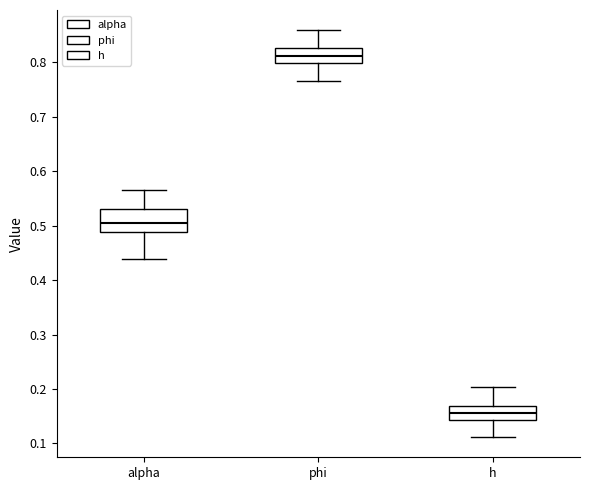

Reading left to right, read every box against the y-axis: the position of its median line, the range the box covers, and the ends of its whiskers. The values are not printed on the chart, so give them approximately, as read against the axis.

alpha: median 0.51, box 0.49 to 0.53, whiskers 0.44 to 0.57
phi: median 0.81, box 0.80 to 0.83, whiskers 0.77 to 0.86
h: median 0.16, box 0.14 to 0.17, whiskers 0.11 to 0.20